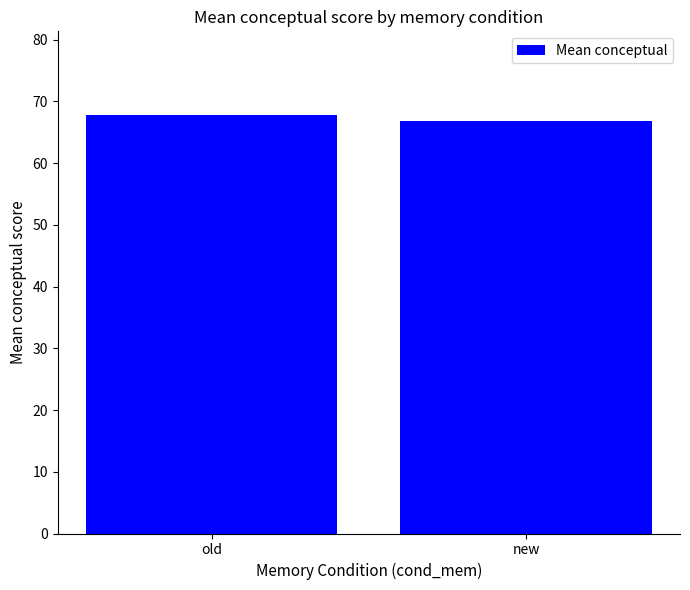

What is the difference between the values at new and old?

1.0